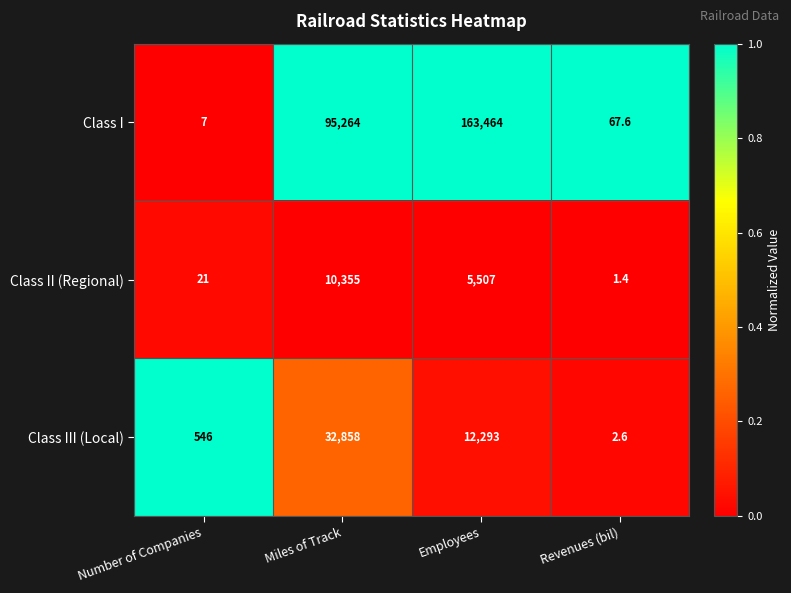

Which series changed the most between Number of Companies and Employees?

Class I